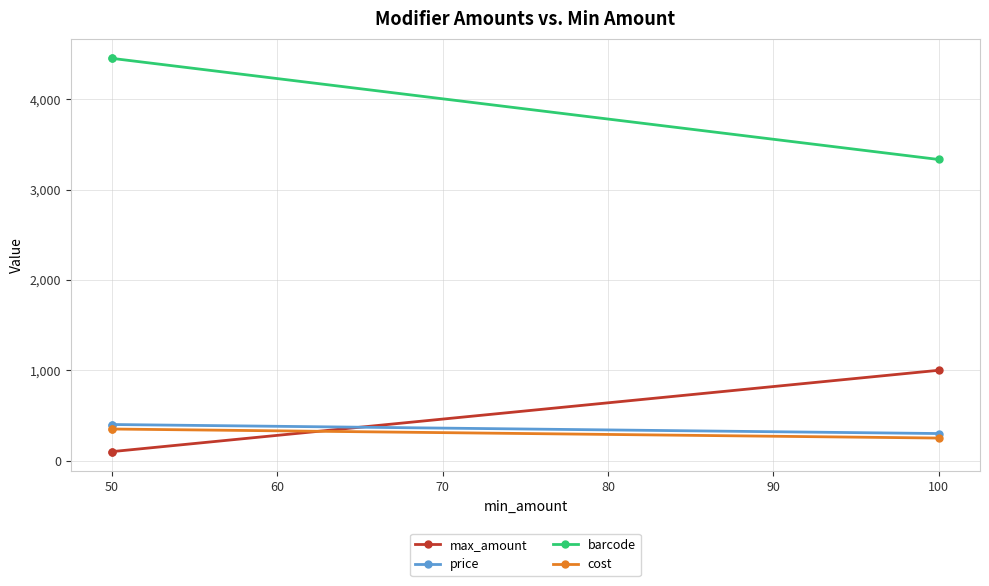

What is the total value across all series at 50?

5302